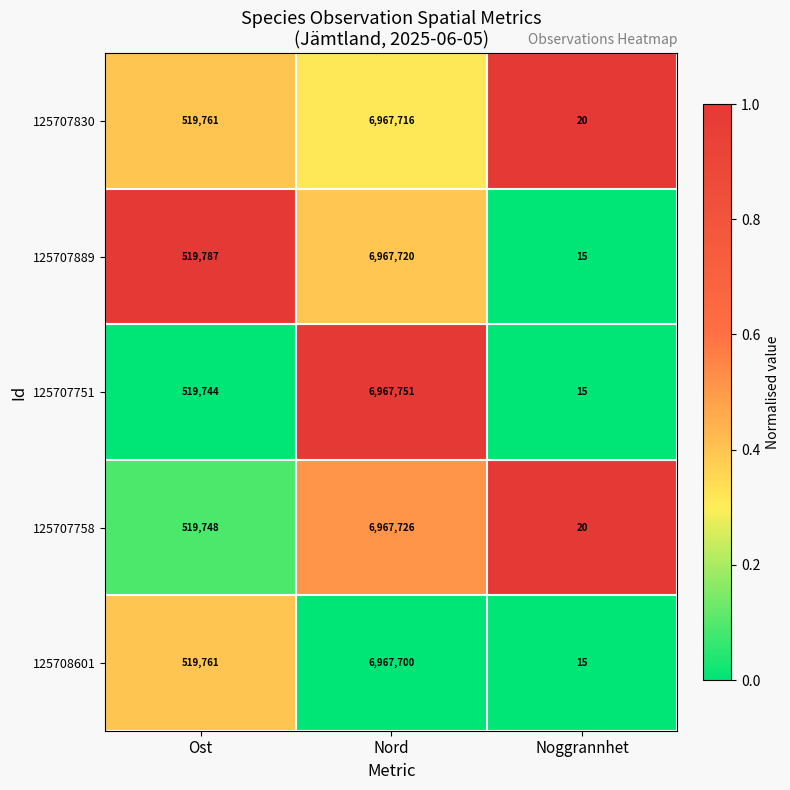

At which label does 125707830 reach its peak?

Nord